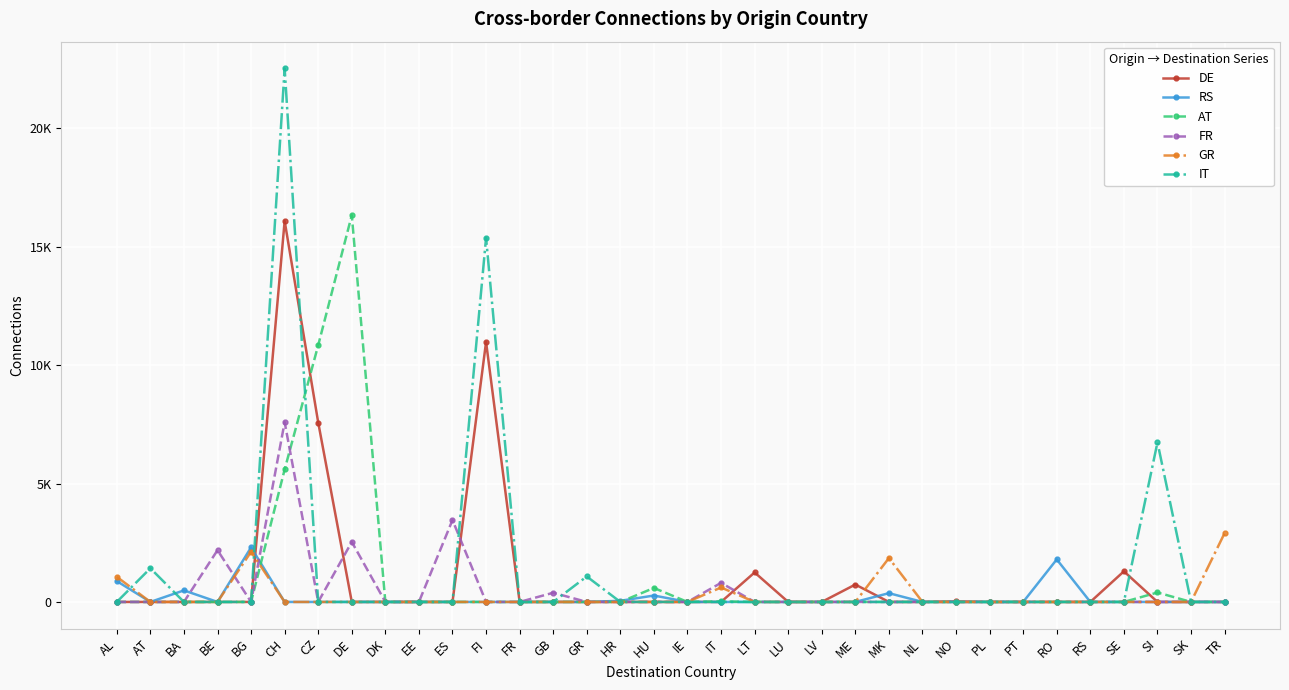

What are all the series names shown in the legend?

DE, RS, AT, FR, GR, IT